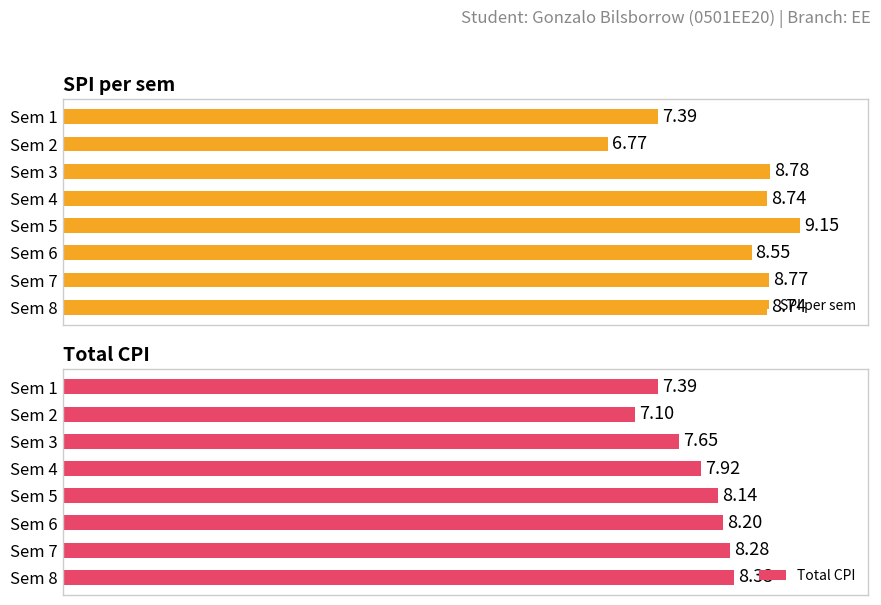

Count the number of data series in this chart.

2